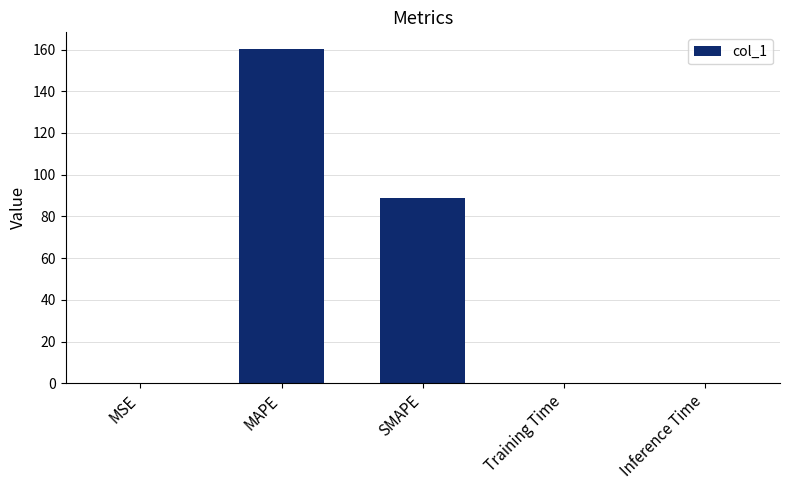

Approximately how many times larger is the value at SMAPE compared to MAPE?

0.6